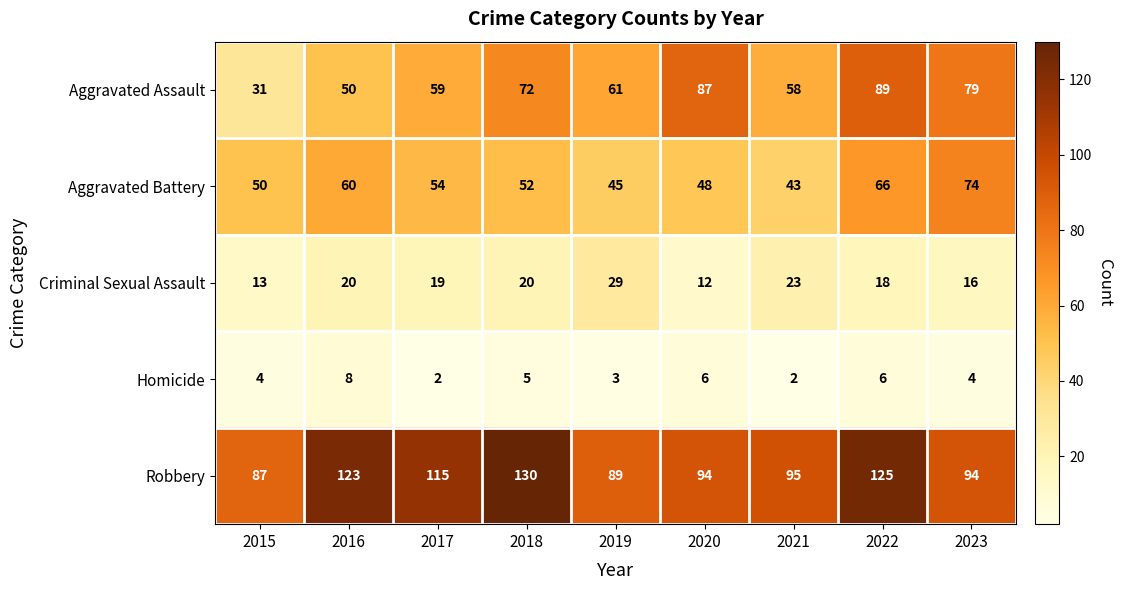

Which label corresponds to the largest value in the chart?

2018